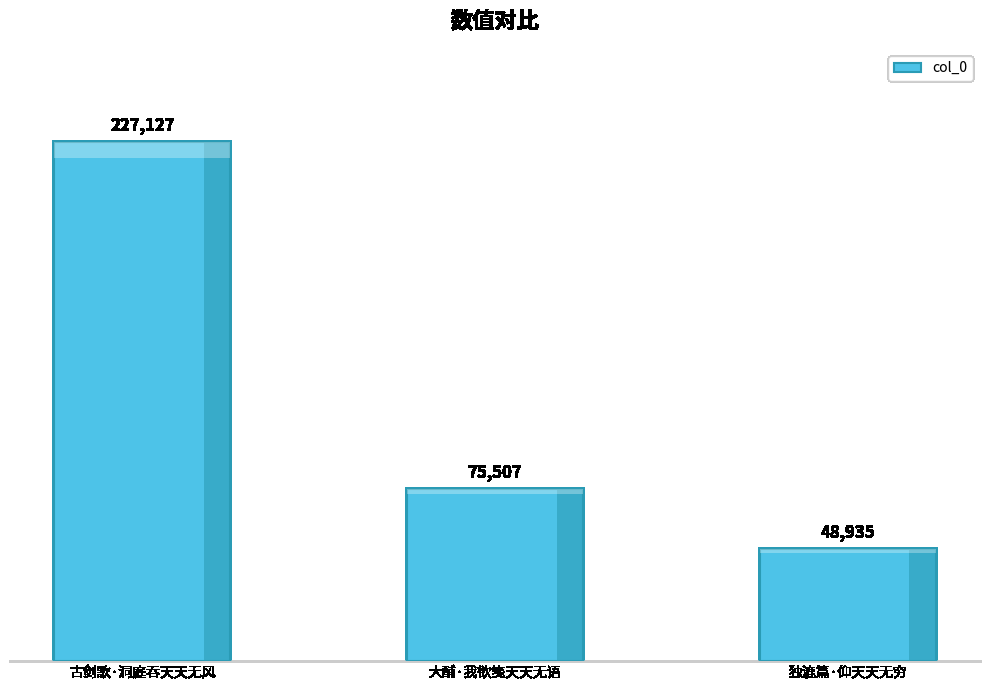

List the labels in order of value, largest first.

古剑歌·洞庭吞天天无风, 大酺·我欲笺天天无语, 独漉篇·仰天天无穷